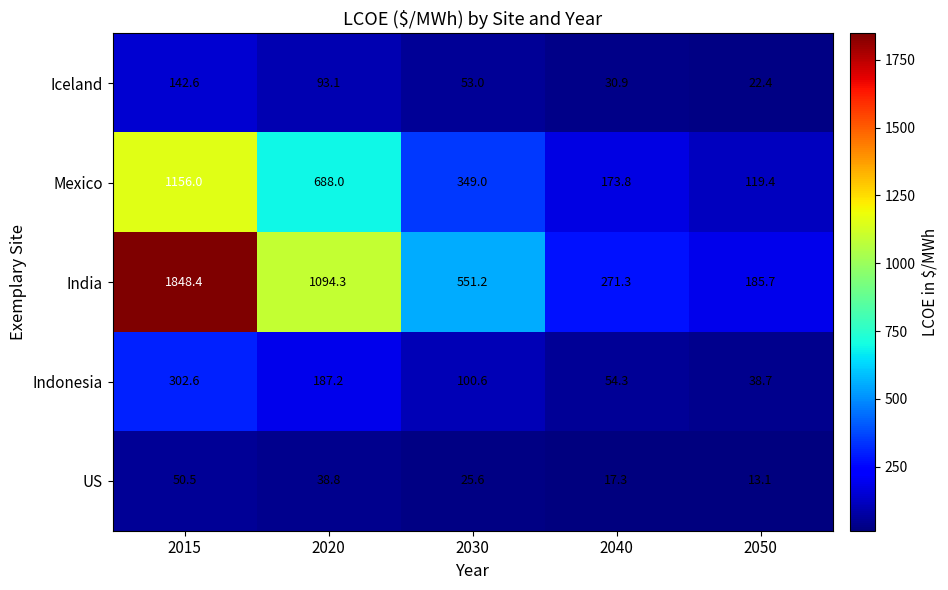

The Iceland series shows 5.7 at 2050. True or false?

False